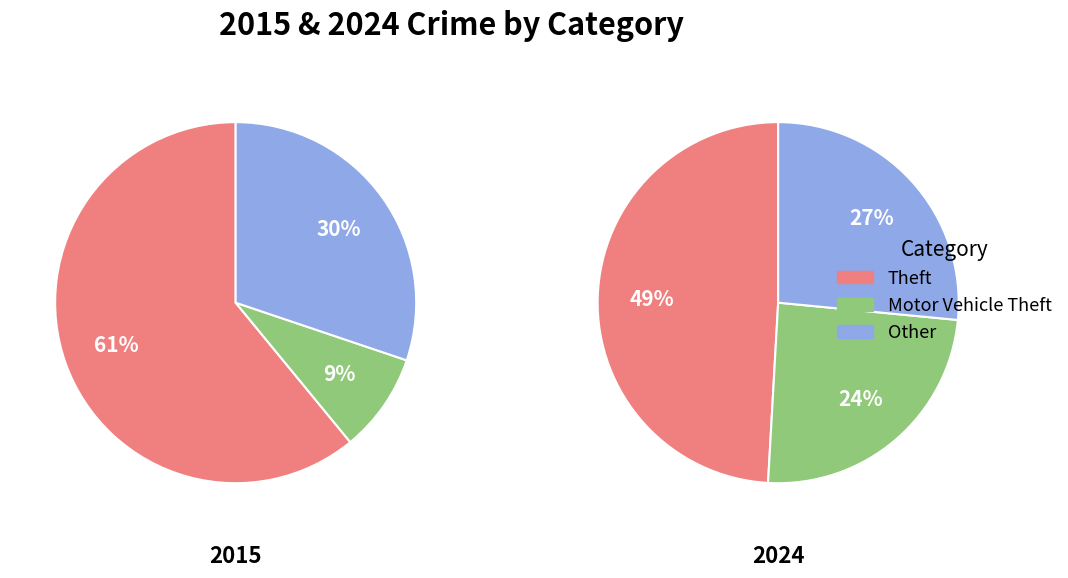

Is there any slice that represents more than half of the pie?

Yes